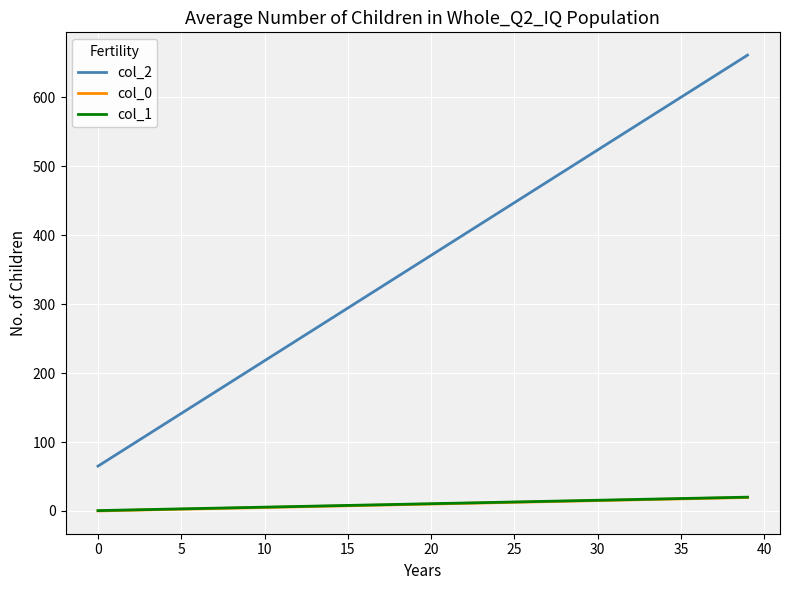

True or false: col_0 and col_2 intersect in this chart.

False